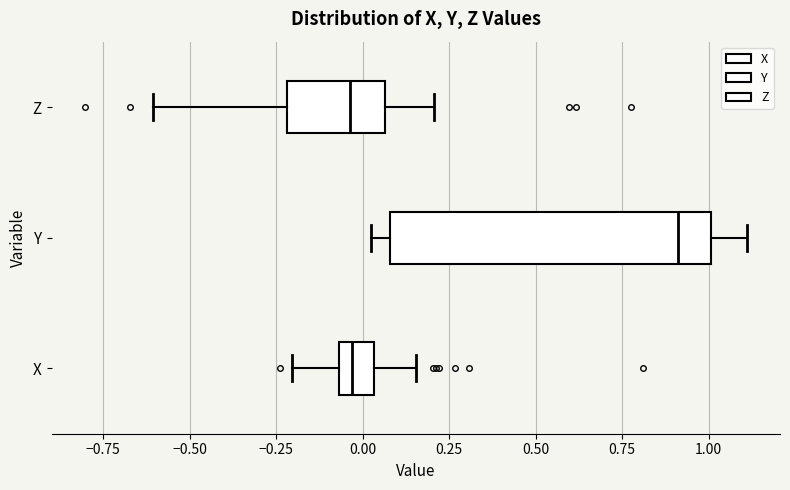

Which box's median line is the furthest to the right?

Y